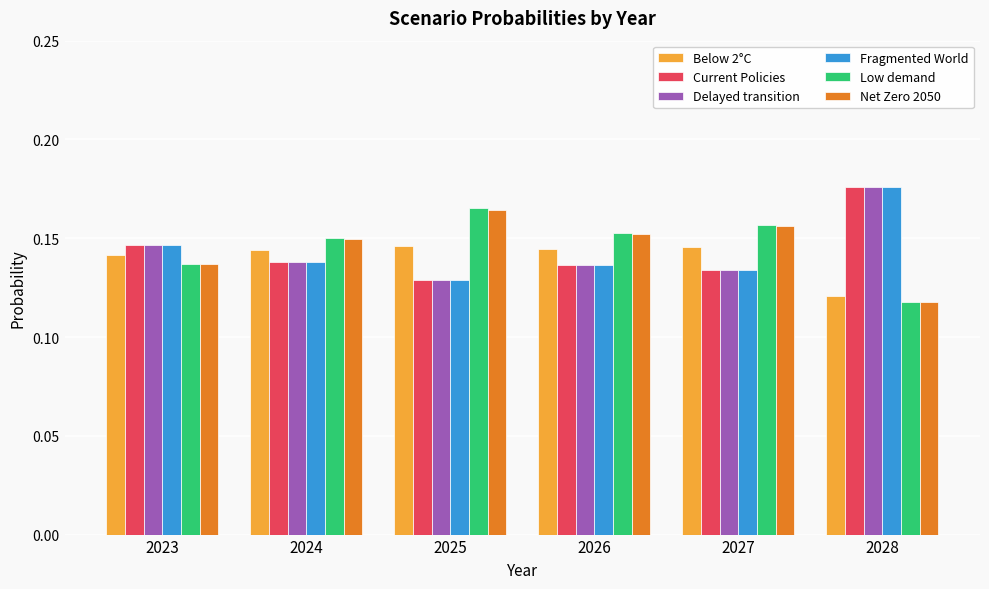

True or false: Net Zero 2050 has a value of 0.3 at 2025.

False